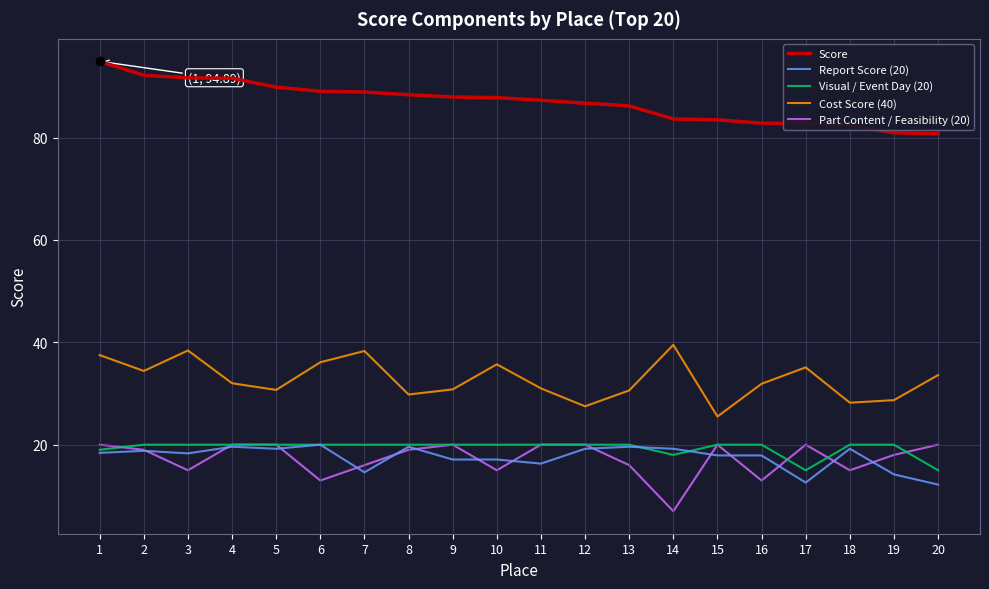

Is the value of Cost Score (40) at 9 greater than the value of Score at 9?

No